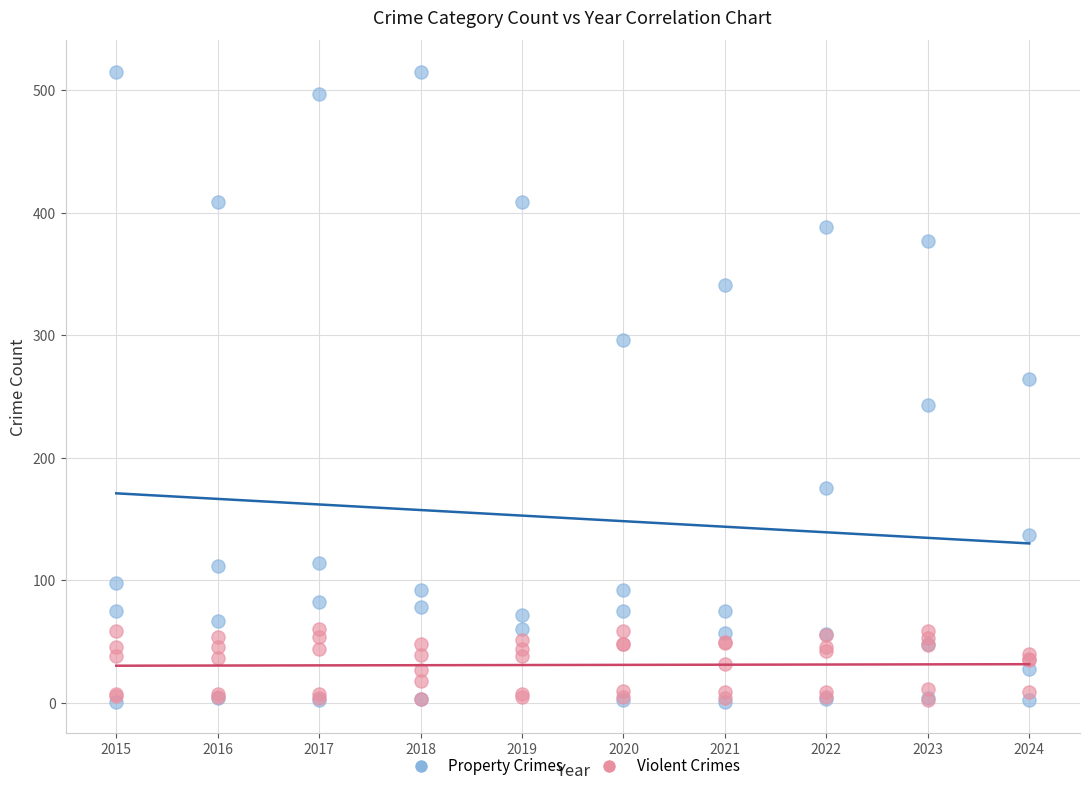

Which series has the widest spread of Y values?

Property Crimes